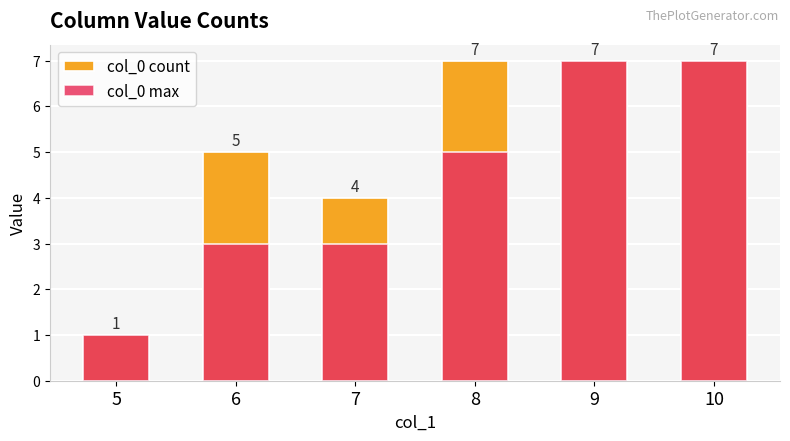

What is the value of the col_0 count bar at the 3rd from the left?

4